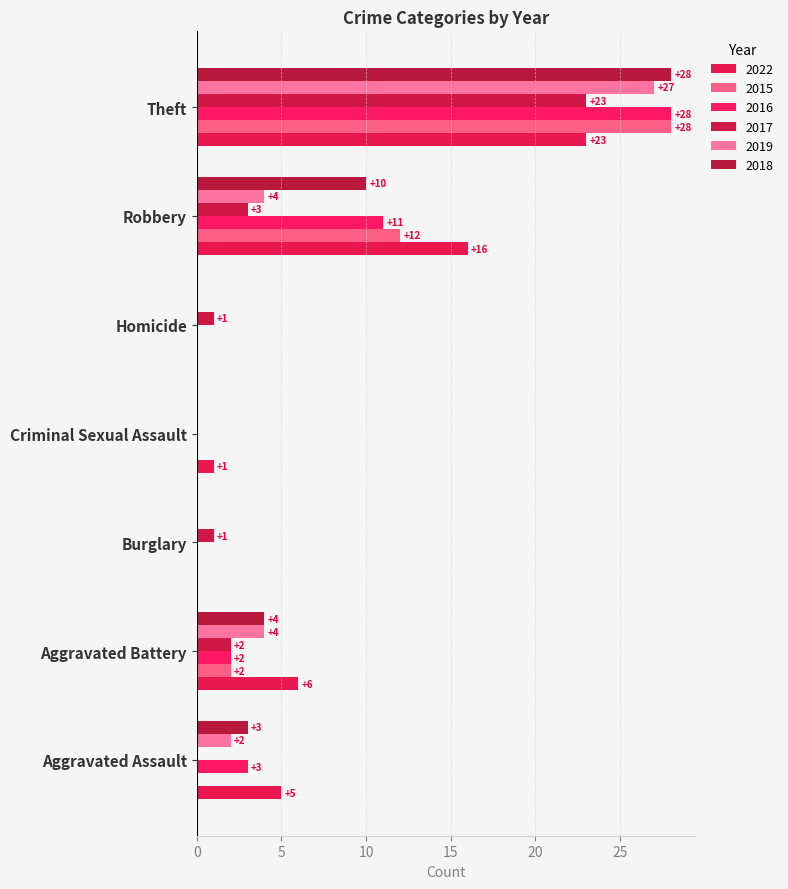

What position from the right is Aggravated Assault?

7